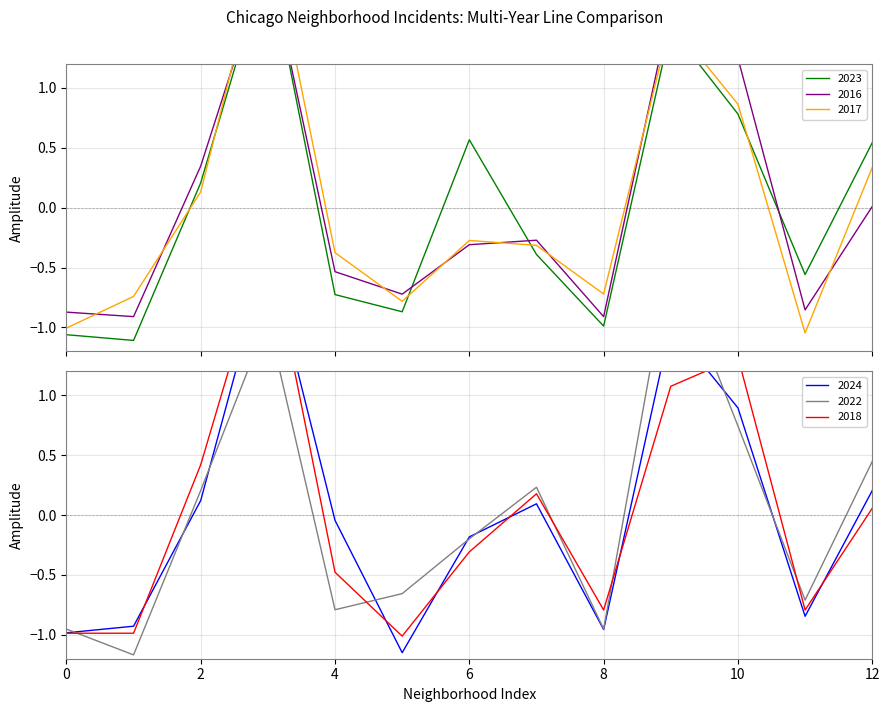

True or false: 2023 has a value of 0.8 at 10.

True